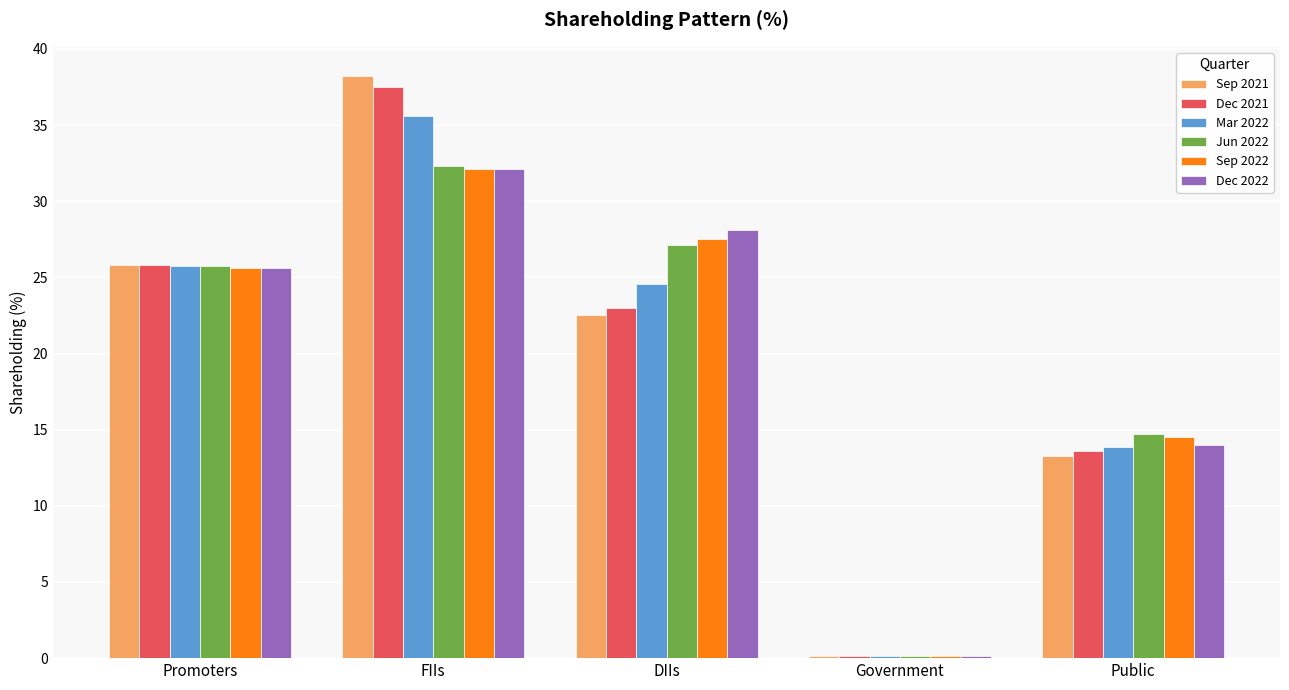

Rank the categories by Mar 2022 value from lowest to highest.

Government, Public, DIIs, Promoters, FIIs